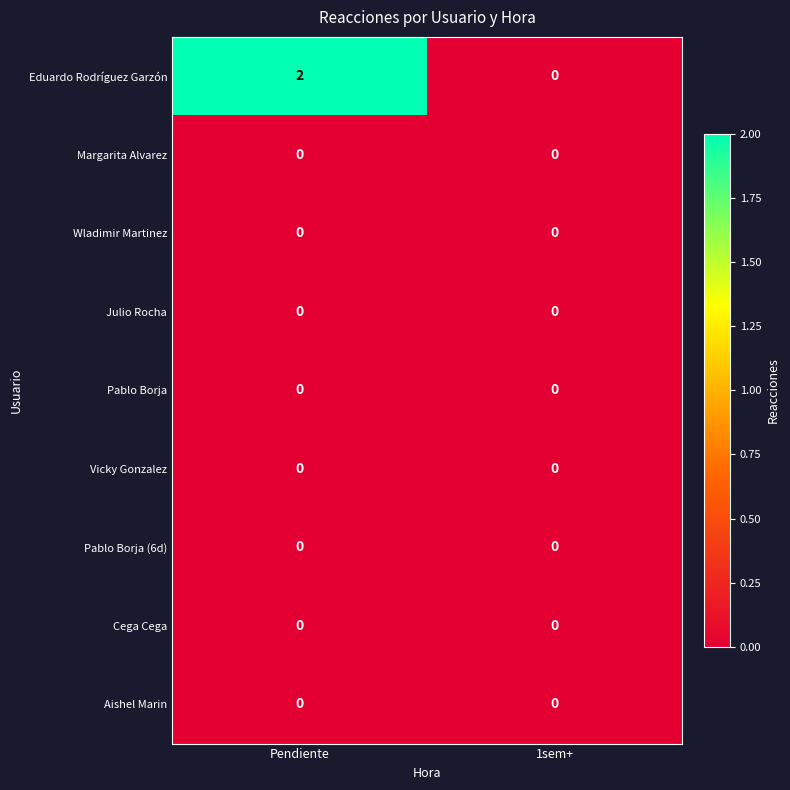

How many distinct data groups are displayed?

9